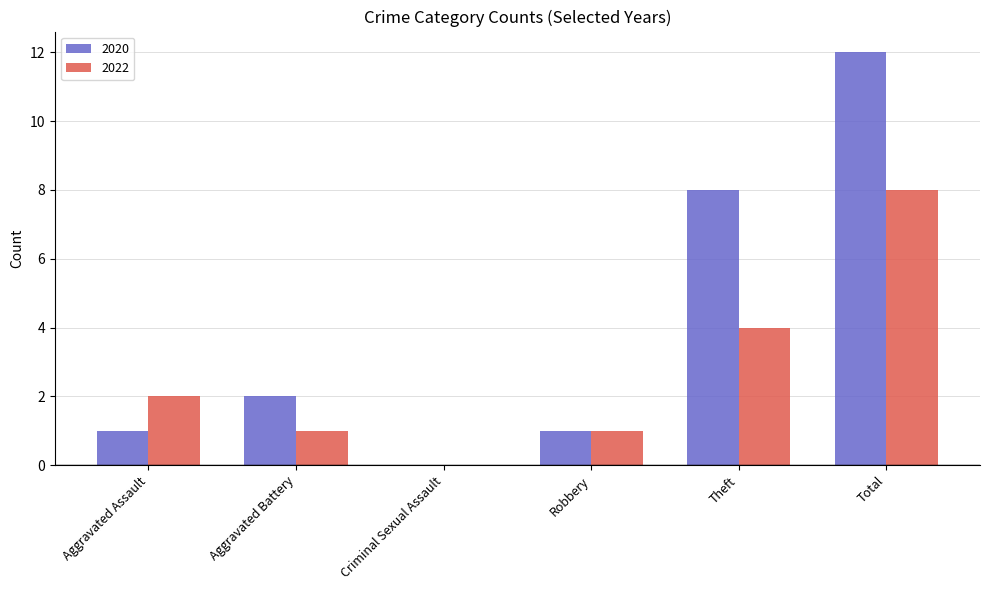

Reading left to right, what are all the values shown in this chart?

2020: Aggravated Assault=1	Aggravated Battery=2	Criminal Sexual Assault=0	Robbery=1	Theft=8	Total=12
2022: Aggravated Assault=2	Aggravated Battery=1	Criminal Sexual Assault=0	Robbery=1	Theft=4	Total=8